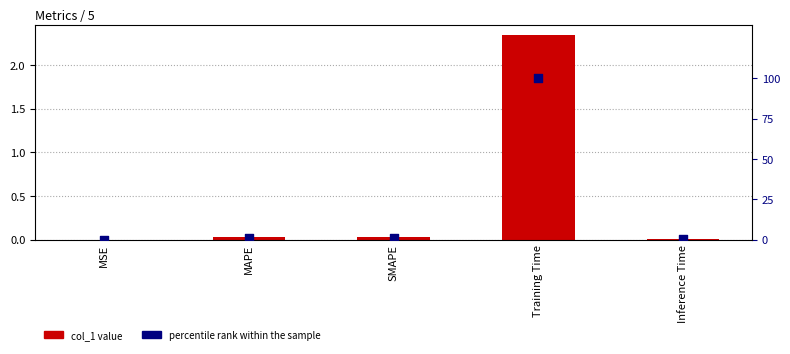

Which series reaches the minimum Y coordinate?

percentile rank within the sample